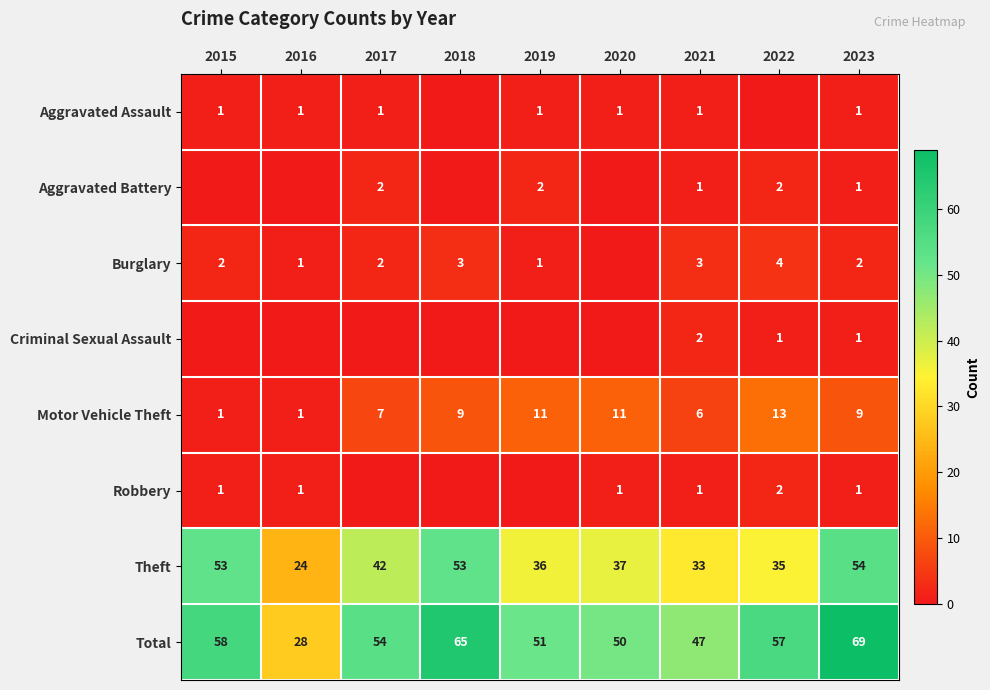

How many categories are shown in the chart?

9